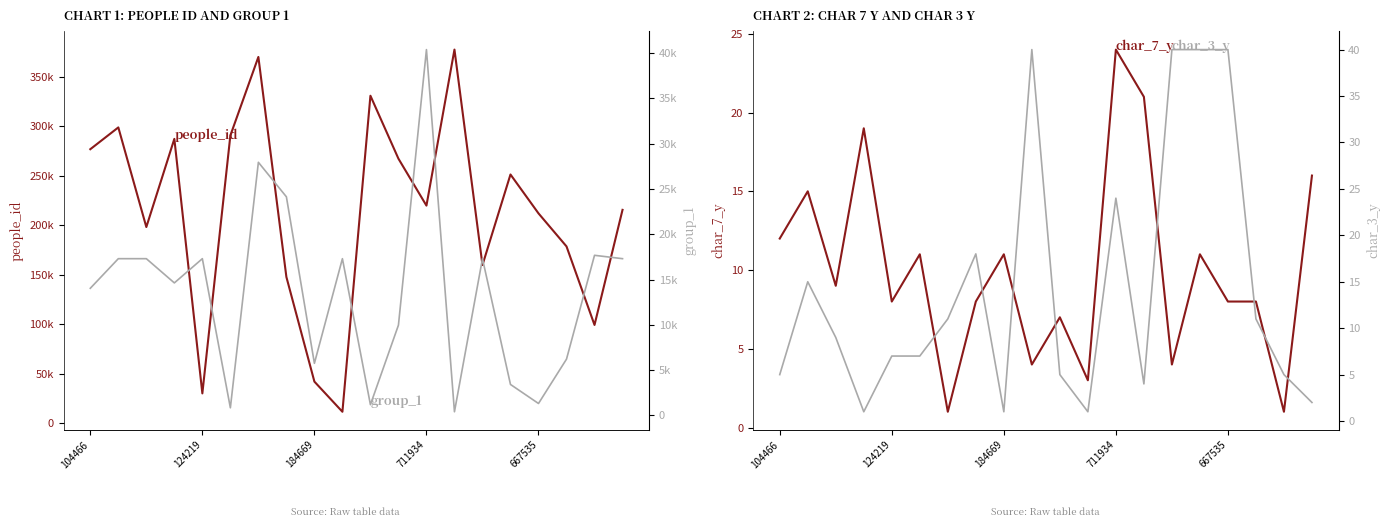

Which category has the lowest value in the char_7_y series?

6